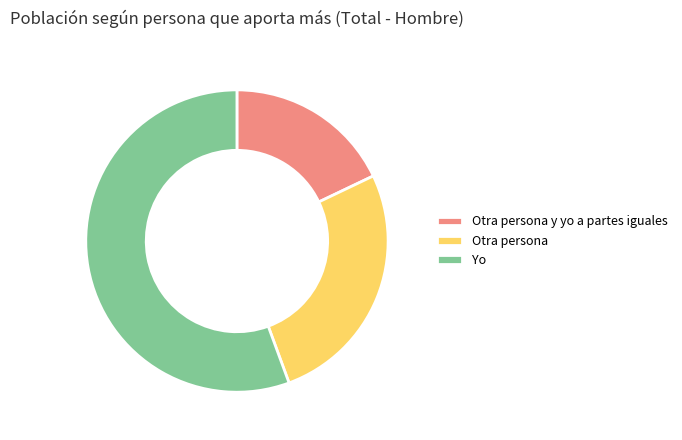

Is the sum of Otra persona y yo a partes iguales and Otra persona greater than half?

No